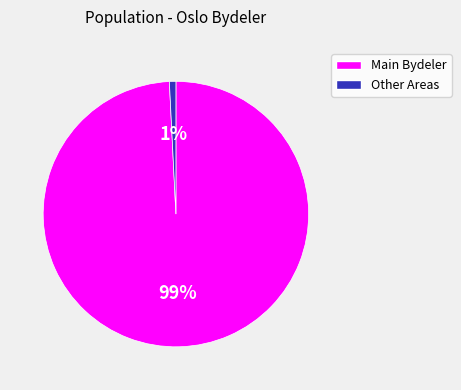

Is there a majority slice in this chart?

Yes